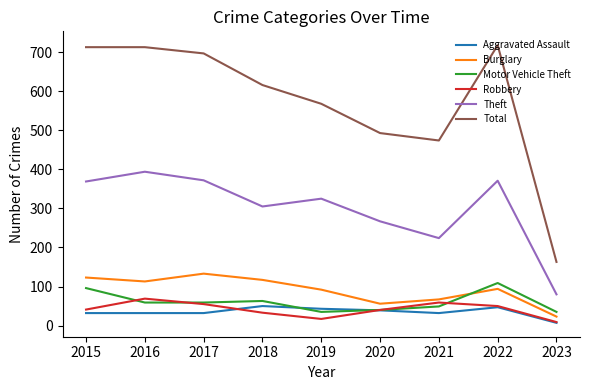

The value of Burglary at 2017 is 87. True or false?

False